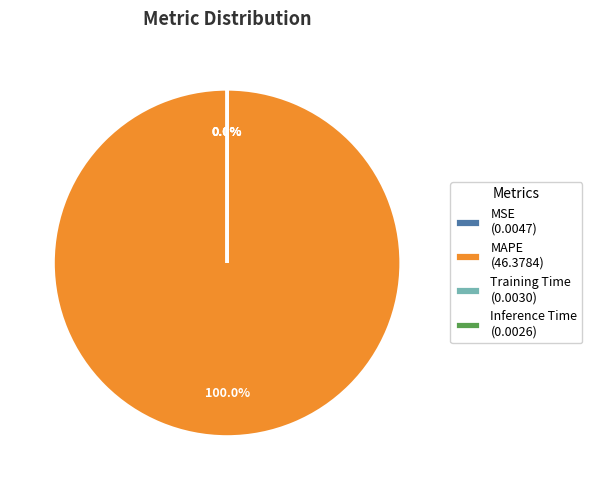

What is the largest slice in the pie chart?

MAPE (46.3784)